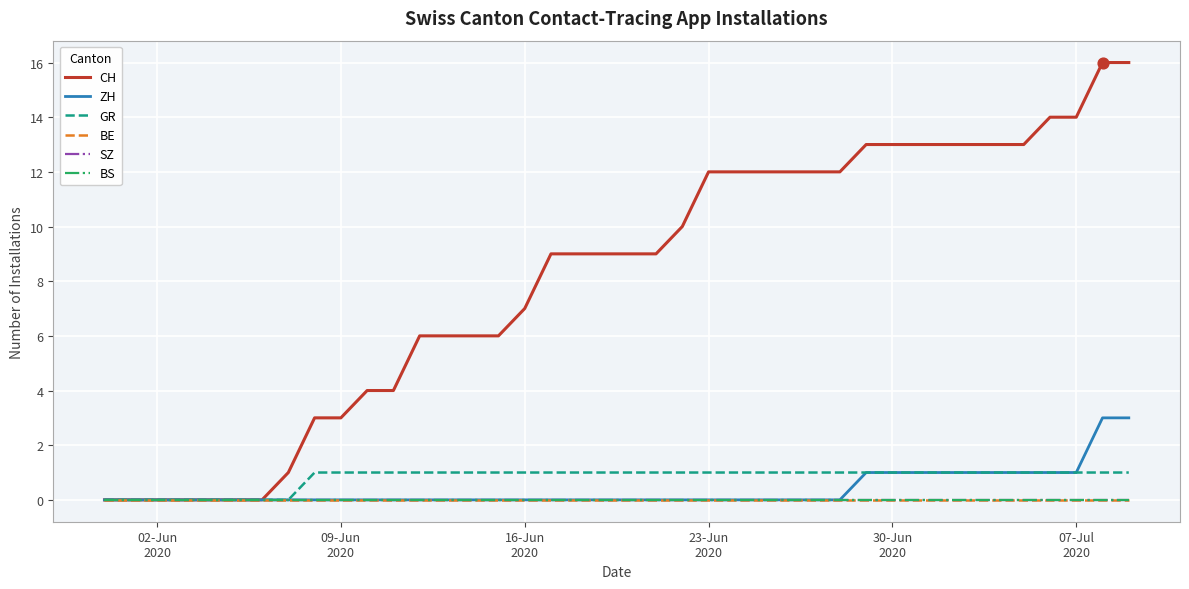

Is this an area chart (filled region under the line)?

No